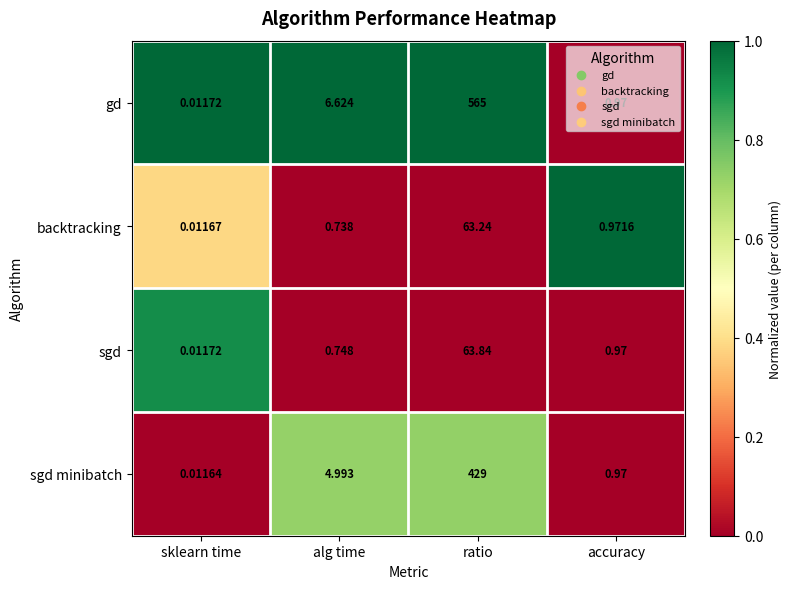

Which label corresponds to the smallest value in the chart?

sklearn time